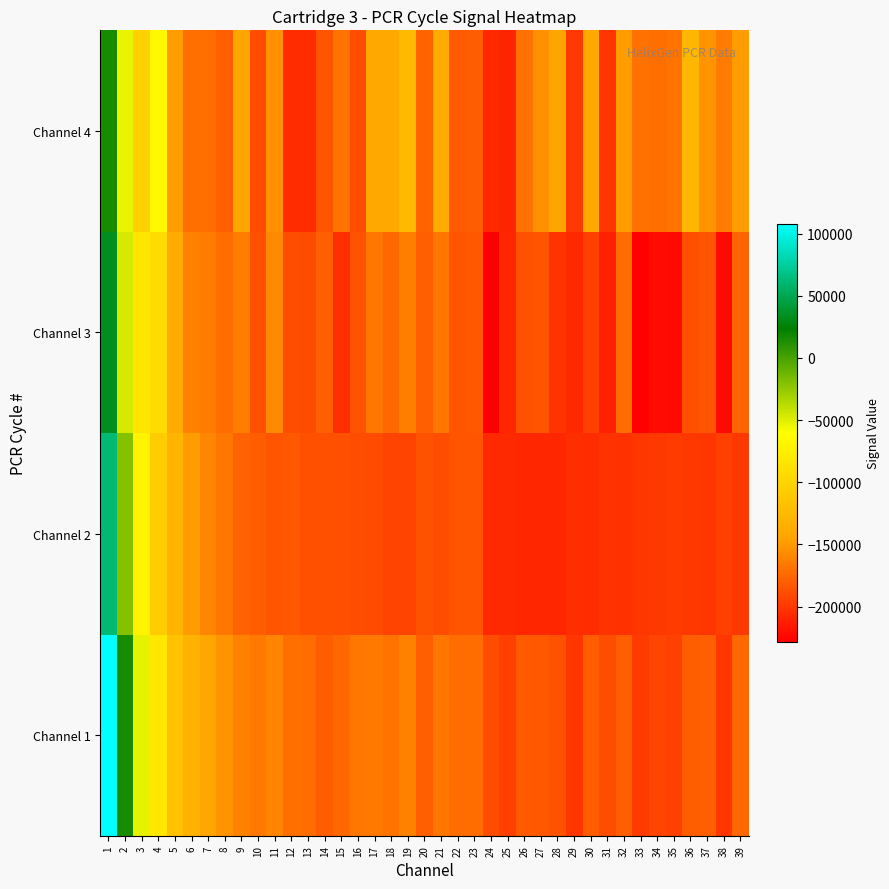

Reading left to right, what are all the values shown in this chart?

Channel 1: 1=107784	2=14916	3=-51820	4=-81739	5=-118248	6=-130760	7=-142309	8=-152439	9=-162037	10=-166323	11=-160947	12=-170998	13=-172865	14=-180759	15=-174982	16=-168141	17=-166377	18=-169110	19=-162594	20=-179286	21=-167261	22=-173258	23=-172235	24=-188429	25=-195768	26=-182287	27=-183462	28=-185360	29=-200785	30=-181230	31=-188803	32=-179775	33=-197615	34=-192710	35=-195152	36=-180913	37=-179599	38=-200946	39=-175387
Channel 2: 1=61777	2=-19728	3=-70996	4=-106955	5=-129158	6=-147227	7=-159336	8=-167315	9=-178312	10=-180698	11=-185090	12=-183881	13=-187137	14=-187660	15=-186944	16=-187970	17=-189963	18=-193340	19=-194463	20=-186293	21=-189033	22=-184423	23=-184992	24=-207352	25=-206917	26=-208725	27=-208312	28=-207837	29=-204355	30=-205471	31=-201537	32=-202855	33=-200329	34=-199066	35=-197356	36=-199149	37=-200398	38=-195766	39=-198741
Channel 3: 1=34184	2=-46767	3=-82833	4=-93955	5=-137660	6=-162941	7=-164906	8=-172384	9=-162970	10=-187268	11=-158468	12=-188086	13=-189422	14=-179071	15=-203876	16=-186025	17=-167098	18=-175963	19=-163750	20=-178988	21=-167244	22=-184036	23=-183153	24=-228656	25=-208020	26=-185489	27=-185051	28=-201069	29=-206668	30=-195450	31=-210470	32=-172972	33=-227234	34=-221781	35=-223175	36=-187163	37=-184621	38=-222186	39=-177385
Channel 4: 1=14563	2=-52954	3=-103562	4=-67002	5=-147812	6=-172005	7=-172182	8=-179231	9=-143820	10=-188490	11=-153953	12=-206168	13=-206282	14=-184782	15=-168937	16=-188446	17=-141340	18=-140358	19=-124717	20=-176175	21=-139199	22=-181372	23=-181012	24=-206365	25=-209043	26=-169807	27=-154502	28=-143787	29=-199700	30=-140911	31=-199808	32=-147726	33=-170337	34=-171396	35=-169275	36=-128355	37=-153576	38=-164955	39=-148474